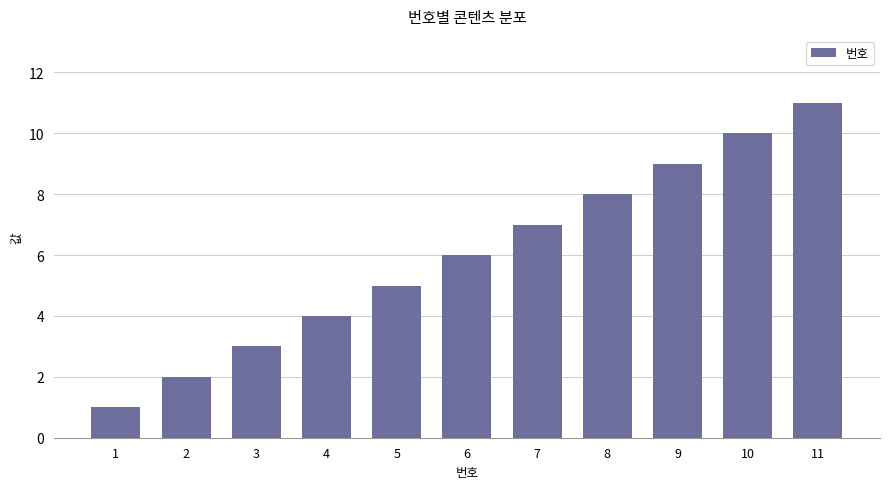

List the labels in order of value, largest first.

11, 10, 9, 8, 7, 6, 5, 4, 3, 2, 1